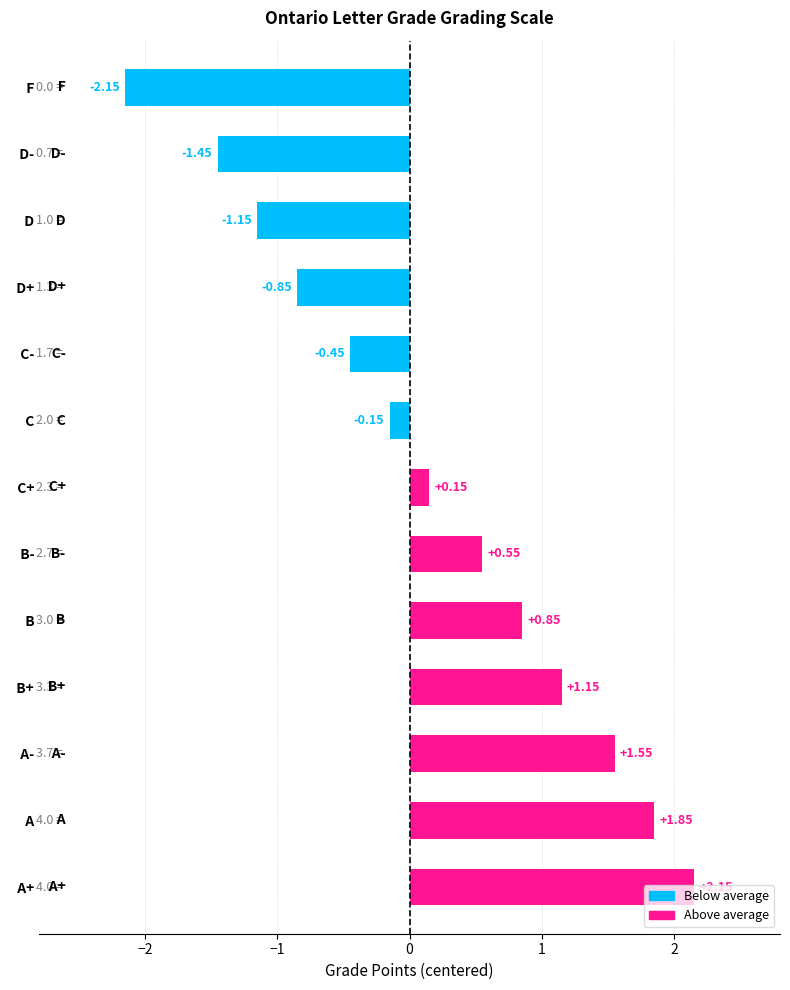

Which category has the highest value across all series?

  A+